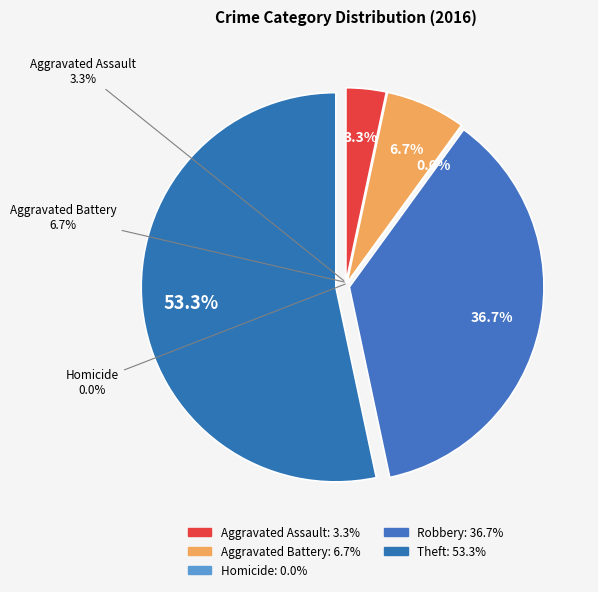

Between Homicide and Robbery, which is larger?

Robbery